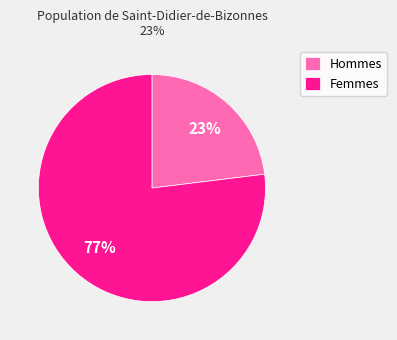

True or false: Hommes accounts for 23% of the total.

True